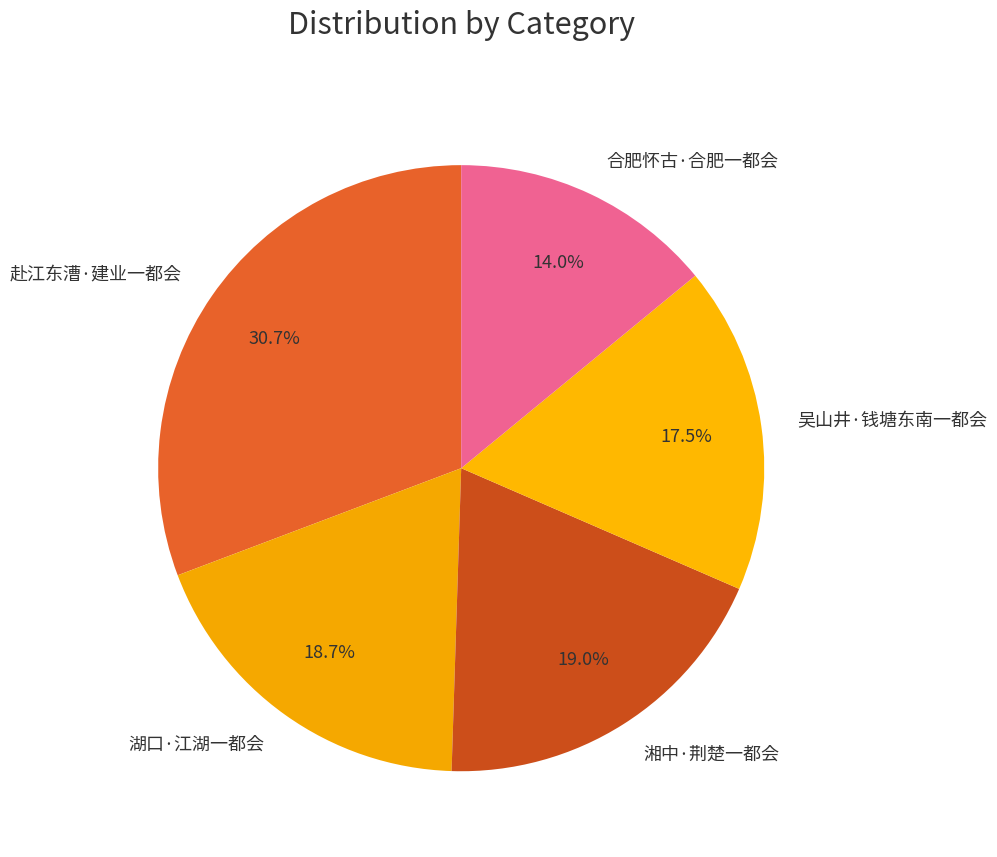

Is there any slice that represents more than half of the pie?

No